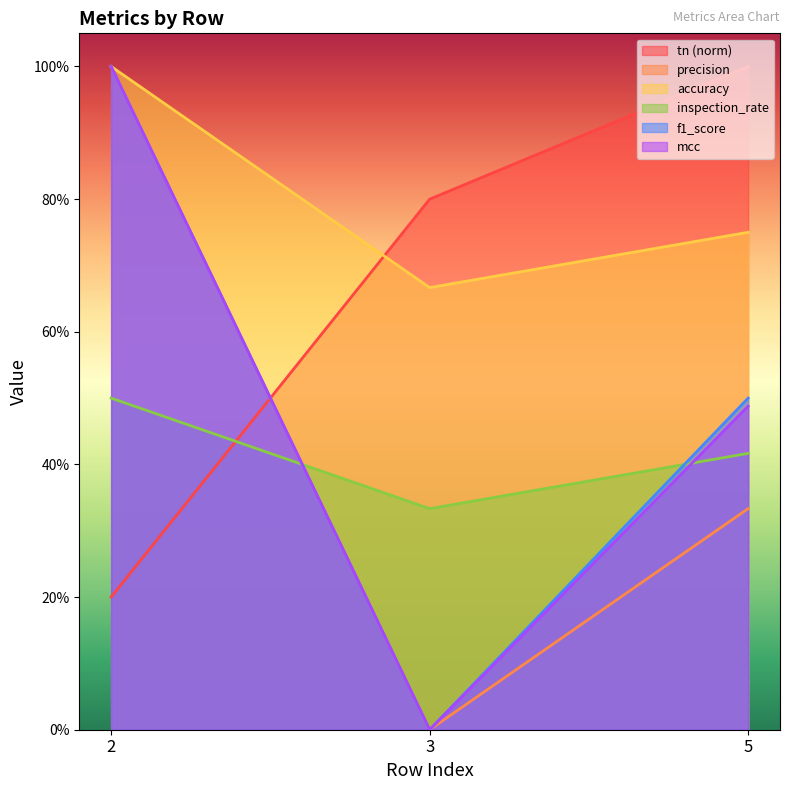

Between 2 and 3, which series saw the biggest shift?

precision